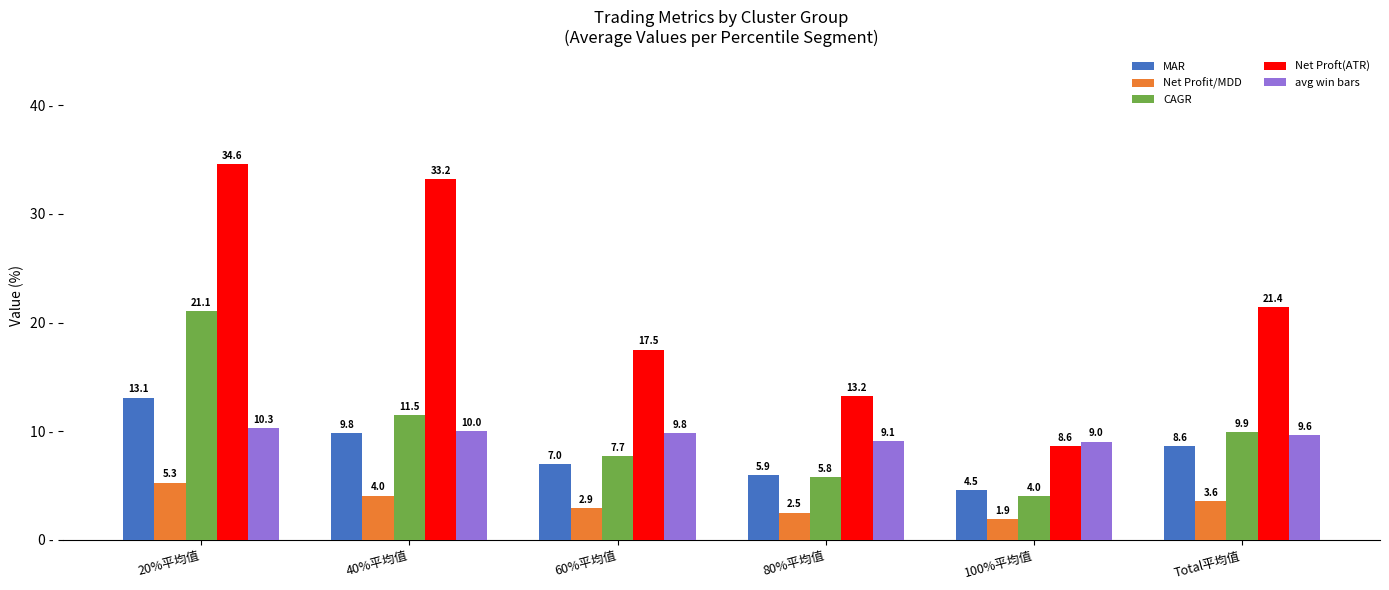

What is the spread (max minus min) of values at 80%平均值?

10.8